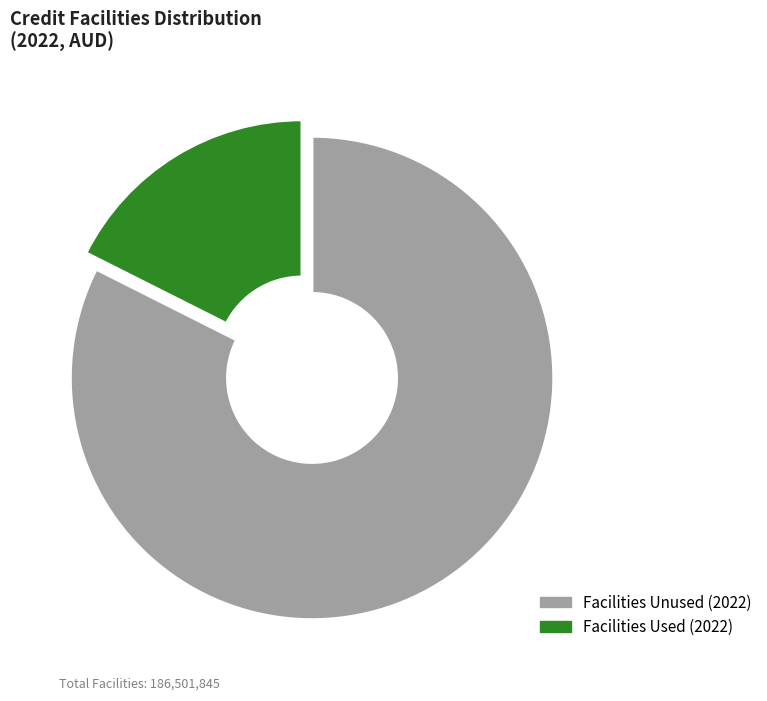

To the nearest percent, what is the average slice percentage?

50%